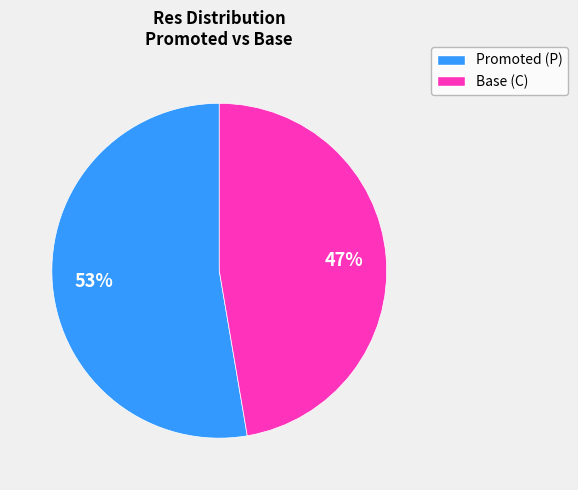

Does any single category account for the majority?

Yes